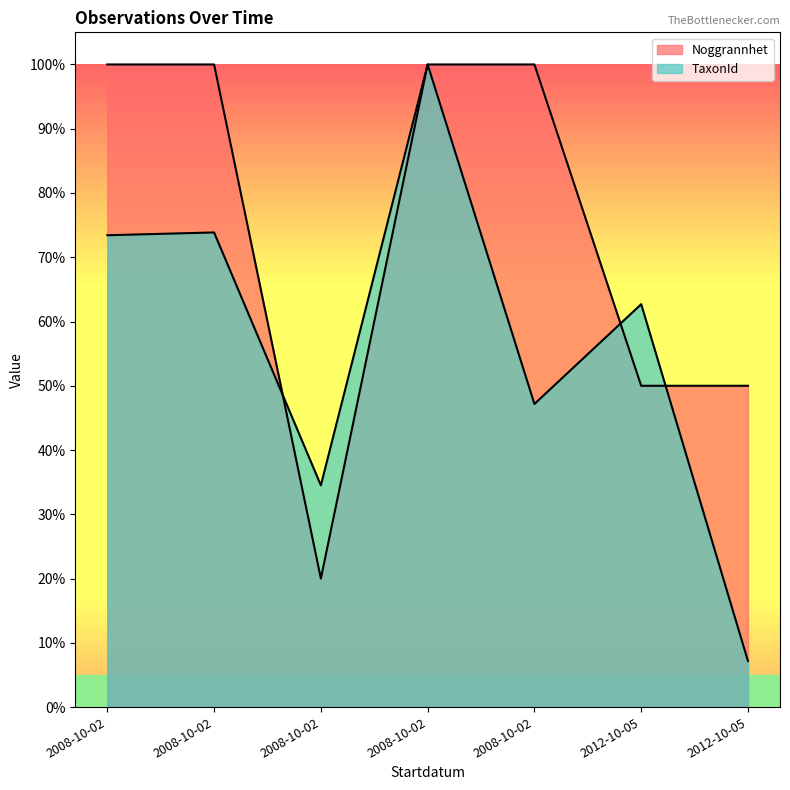

Reading left to right, extract all data points from this chart.

Noggrannhet: 100.0	100.0	20.0	100.0	100.0	50.0	50.0
TaxonId: 73.4	73.9	34.5	100.0	47.2	62.7	7.2